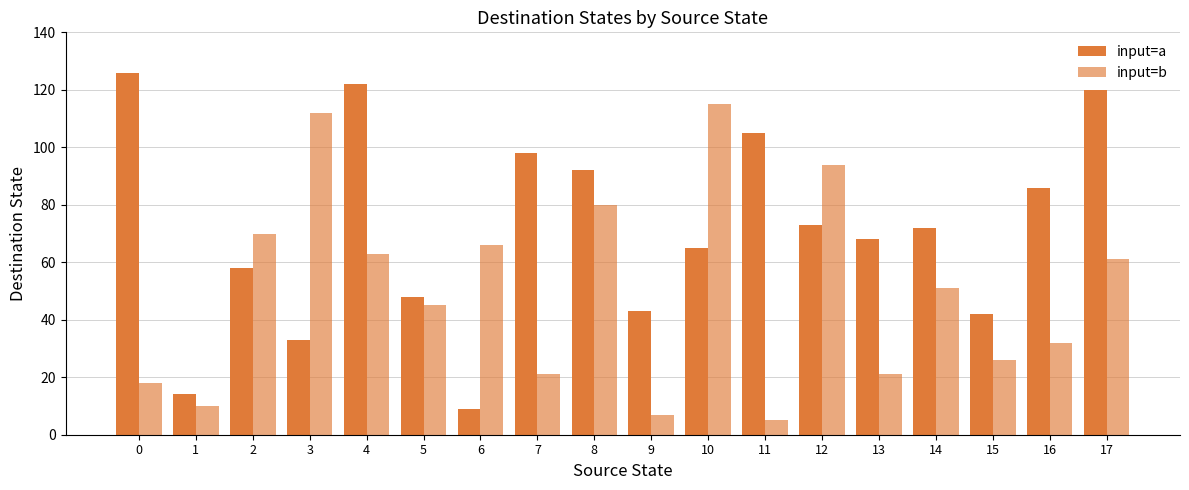

How many bars are there in each group?

2